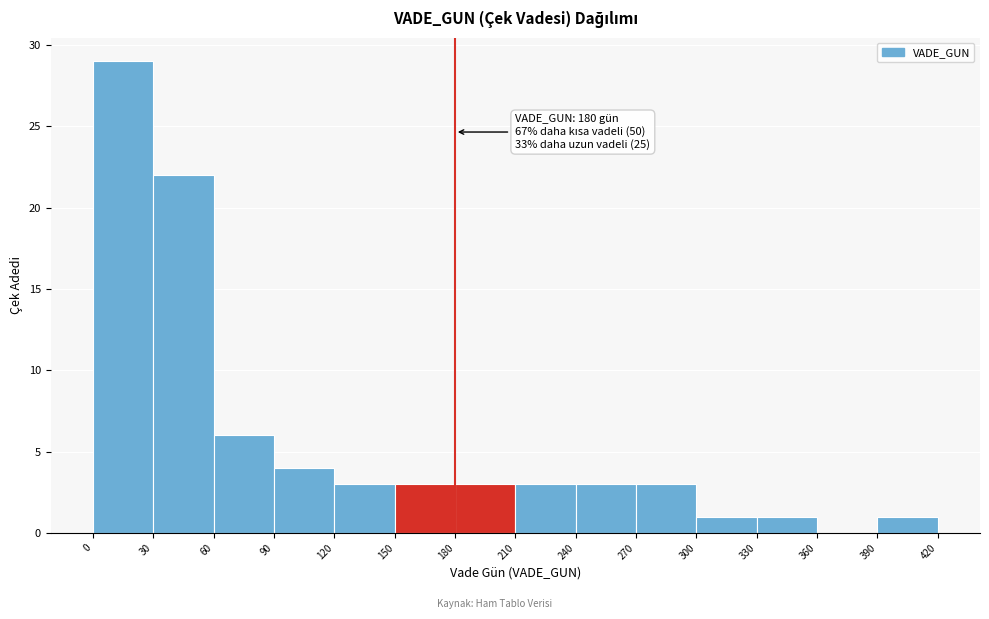

Over which range of the x-axis is the bar tallest?

0 to 30